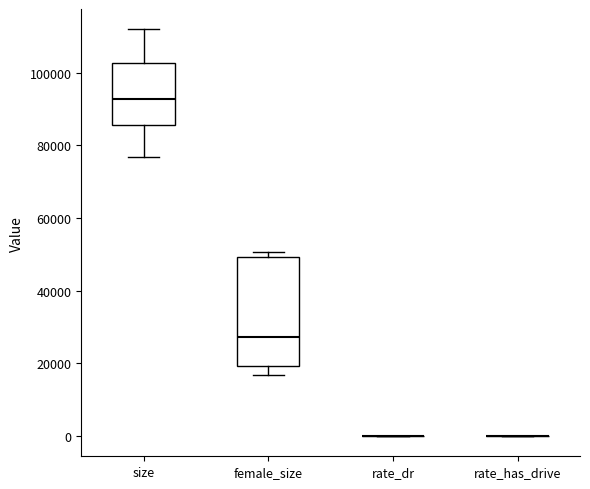

Reading left to right, read every box against the y-axis: the position of its median line, the range the box covers, and the ends of its whiskers. The values are not printed on the chart, so give them approximately, as read against the axis.

size: median 92000, box 86000 to 102000, whiskers 76000 to 112000
female_size: median 28000, box 20000 to 50000, whiskers 16000 to 50000 (just above the box's upper edge)
rate_dr: box collapsed to a line at 0, whiskers 0 to 0
rate_has_drive: box collapsed to a line at 0, whiskers 0 to 0